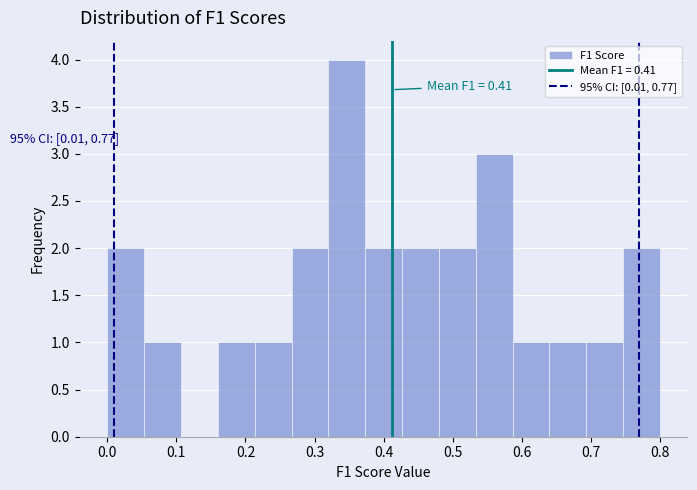

Over which range of the x-axis is the bar tallest?

0.32 to 0.37